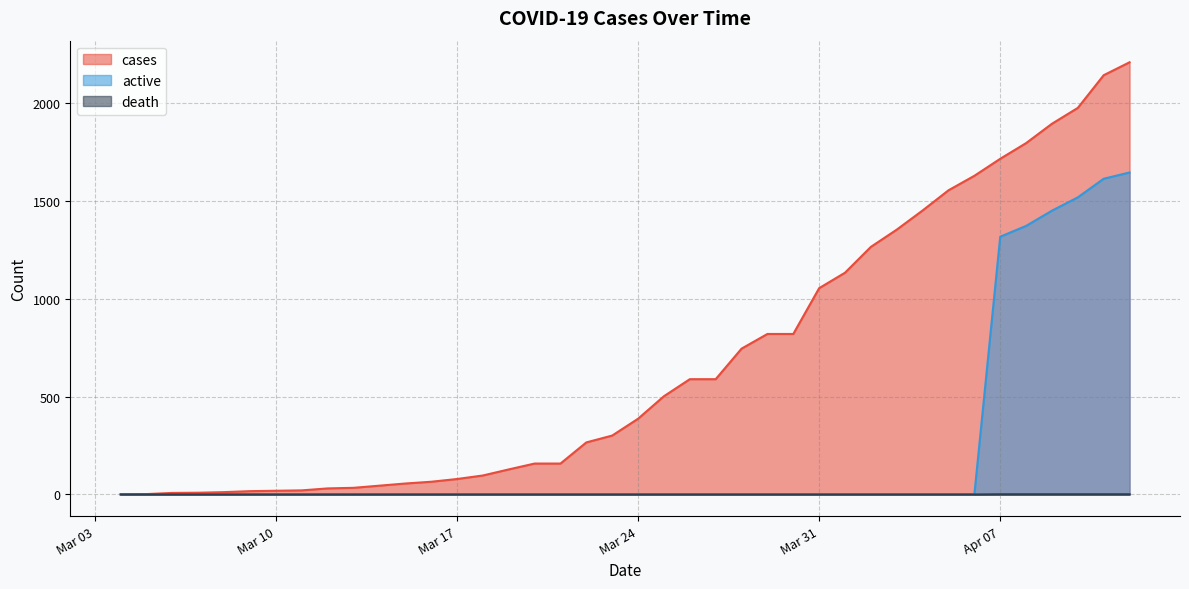

Between 2020-03-13 and 2020-03-12, which is larger?

2020-03-13